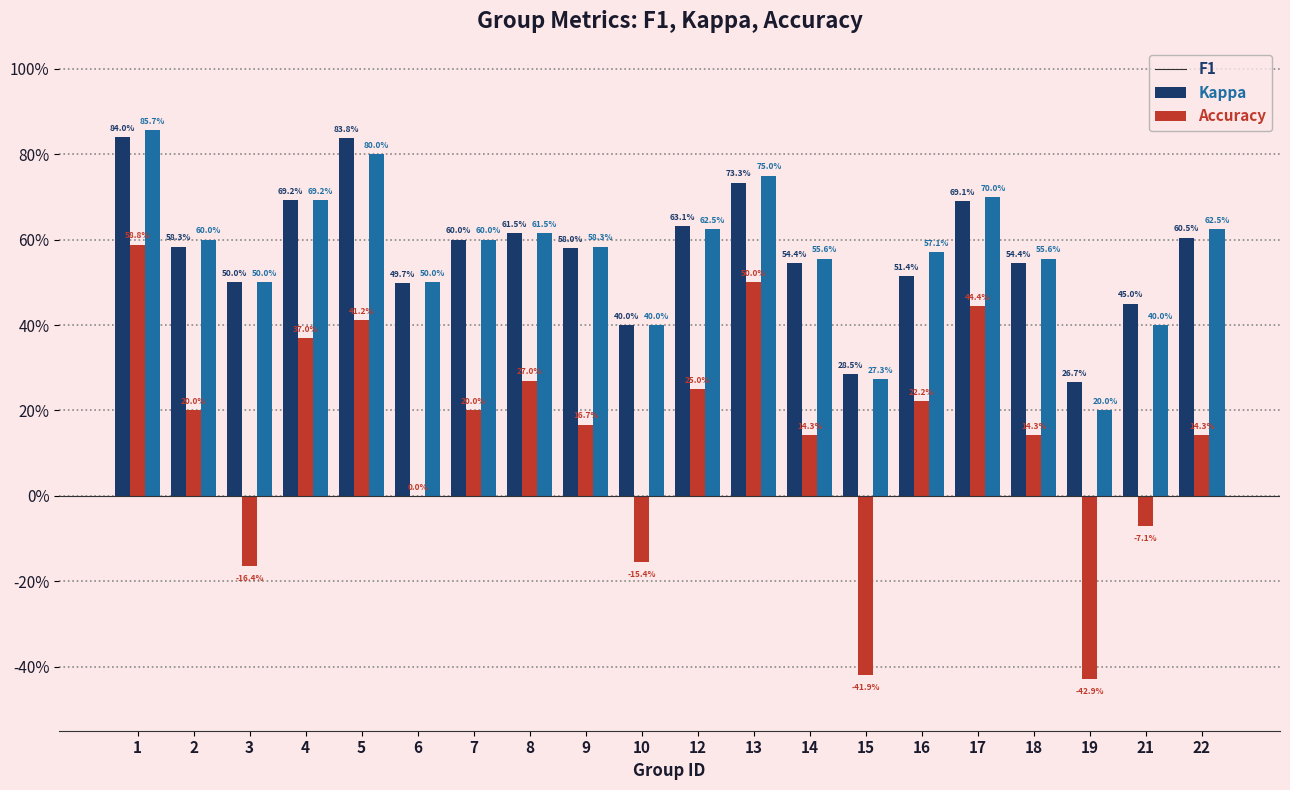

What is the spread (max minus min) of values at 21?

0.5